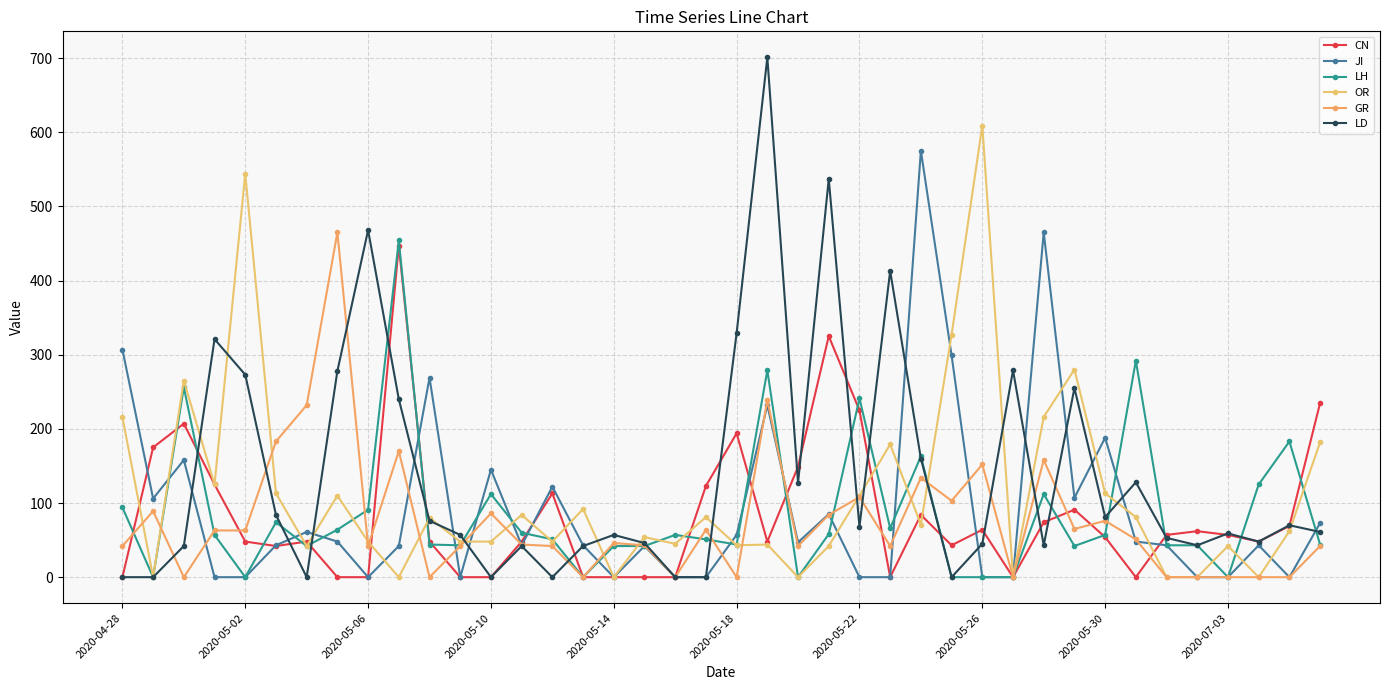

Which series has the widest spread of values?

LD